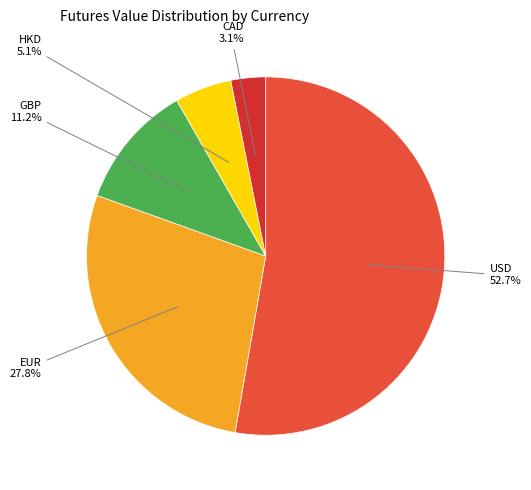

What is the ratio of the value at GBP to the value at CAD?

3.6